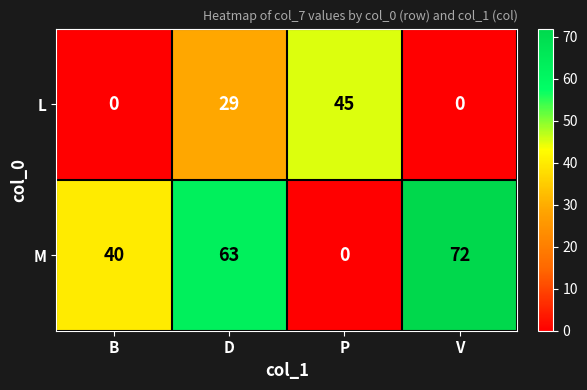

The value of M at V is 37. True or false?

False